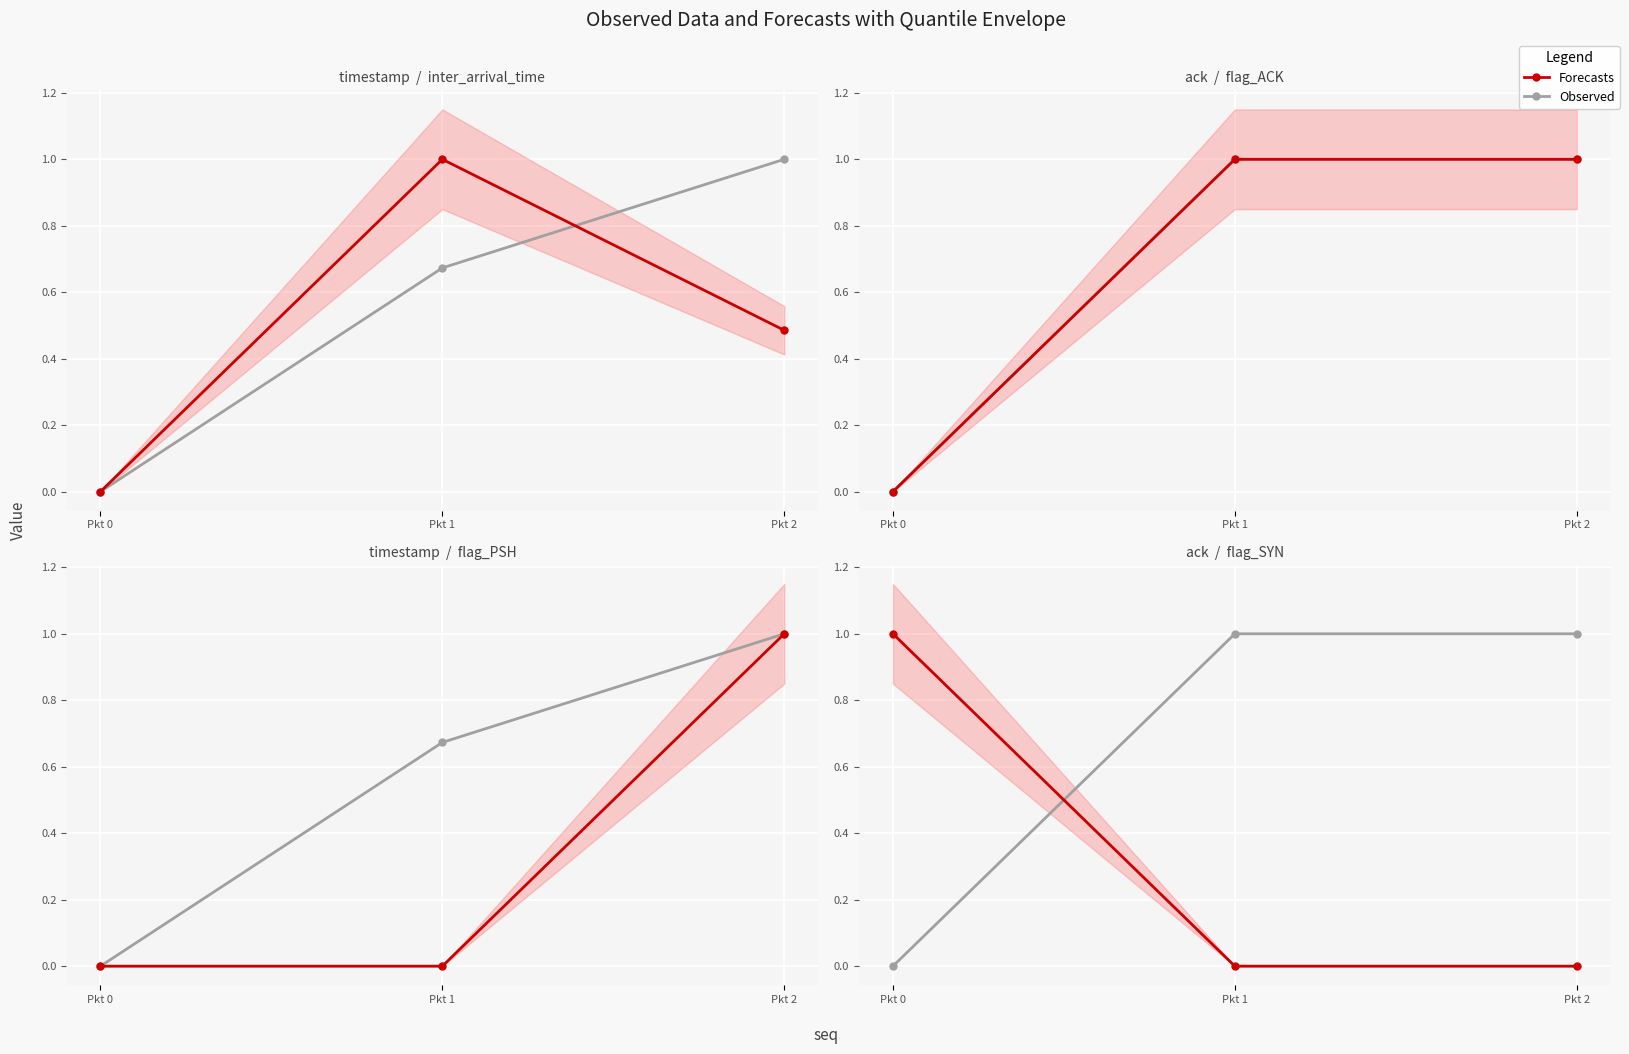

Which category has the lowest value across all series?

Pkt 0